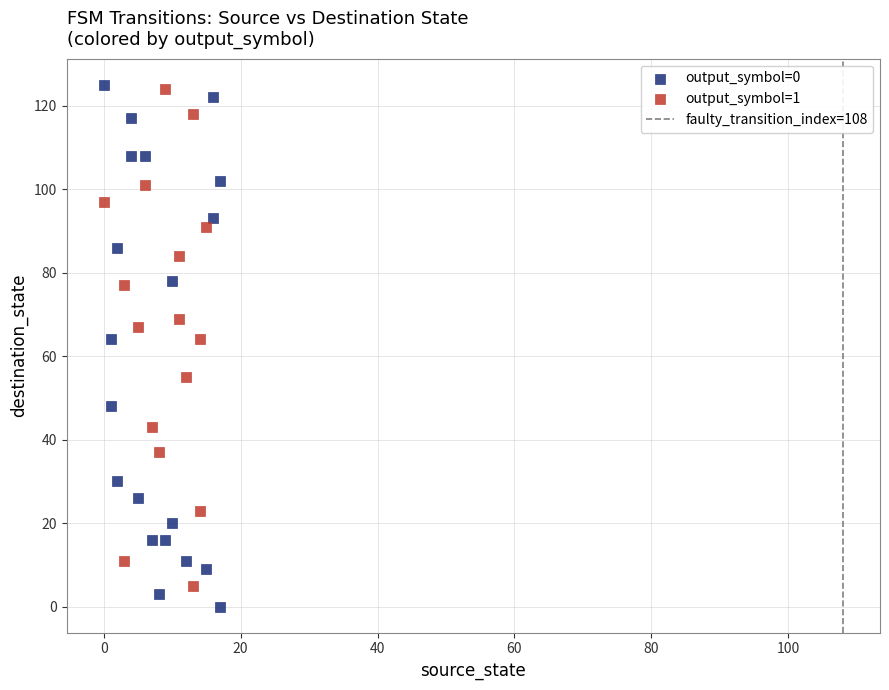

Which series has the largest Y range (max minus min)?

output_symbol=0